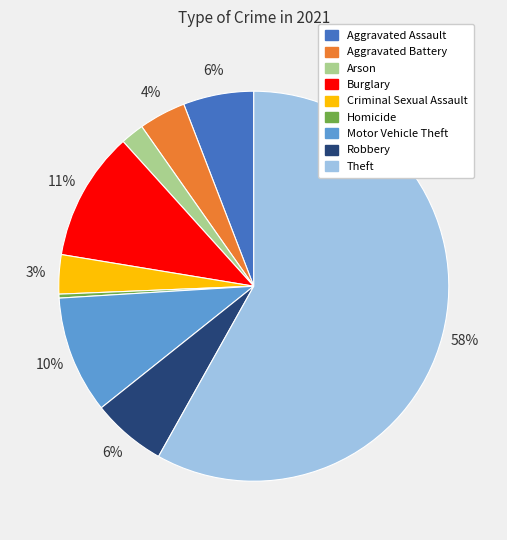

Is there any slice that represents more than half of the pie?

Yes